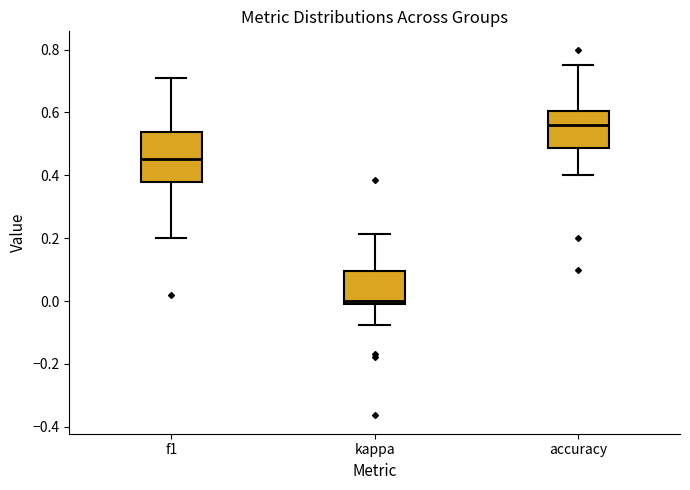

Reading left to right, transcribe this box plot: for each box, give where its median line is, the range the box spans, and where its two whiskers end, as read against the y-axis. The values are not printed on the chart, so give them approximately, as read against the axis.

f1: median 0.46, box 0.38 to 0.54, whiskers 0.20 to 0.72
kappa: median 0.00 (just above the box's lower edge), box 0.00 to 0.10, whiskers -0.08 to 0.22
accuracy: median 0.56, box 0.48 to 0.60, whiskers 0.40 to 0.76